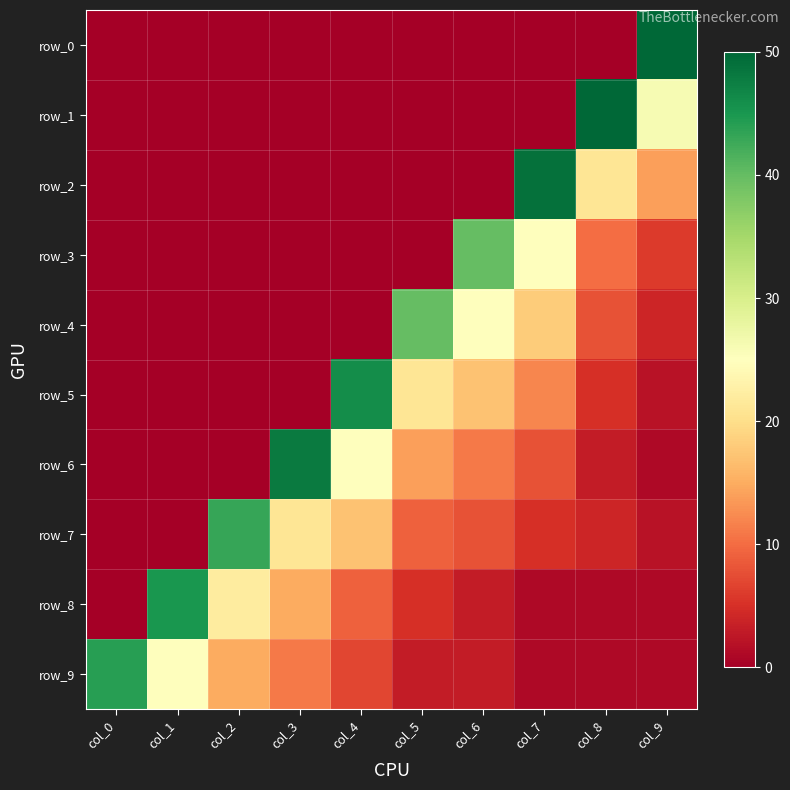

Is the value of row_5 at col_1 greater than the value of row_9 at col_9?

No